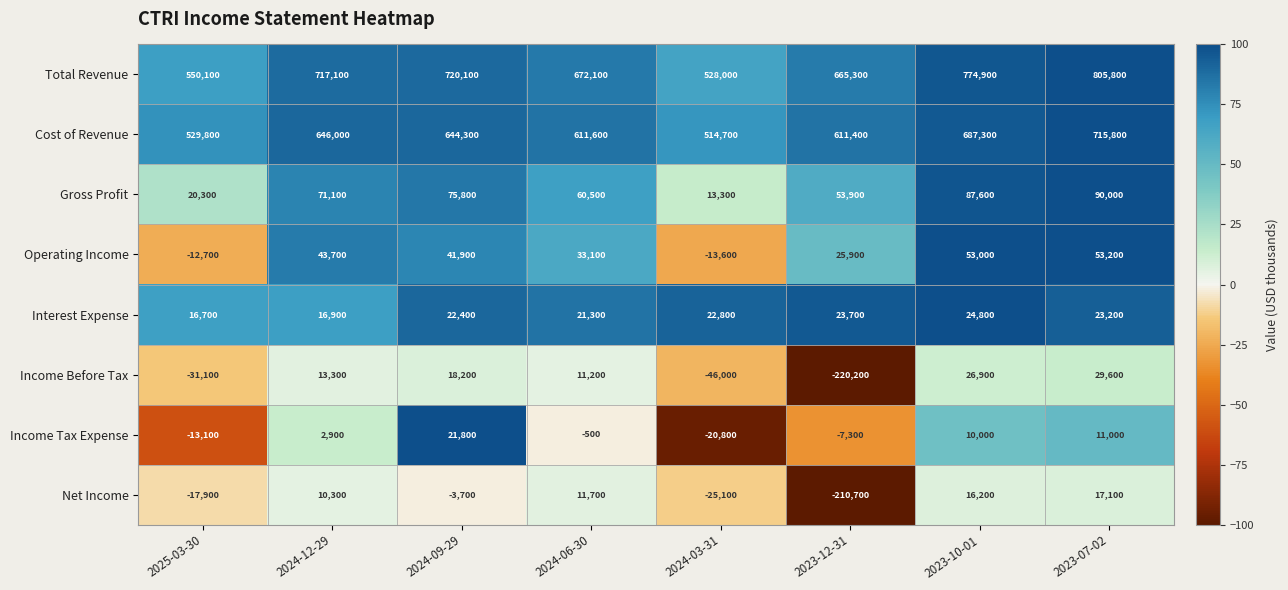

Which label corresponds to the largest value in the chart?

2023-07-02